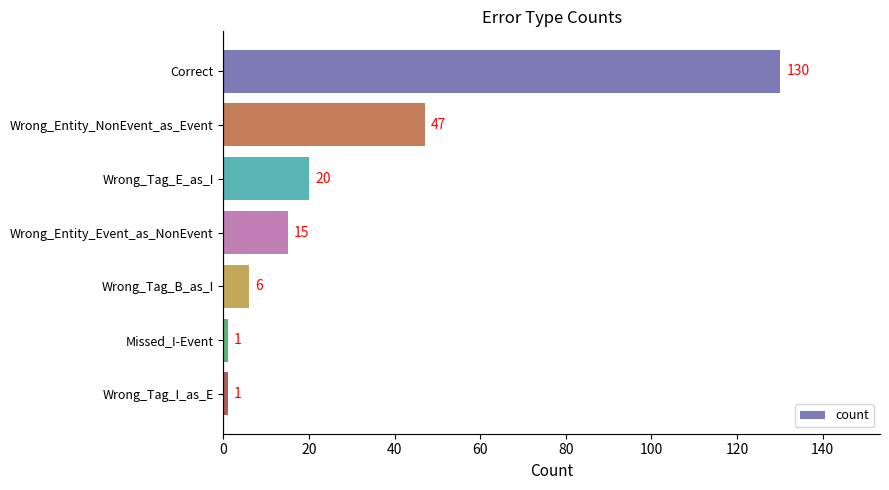

How many data points are less than 15?

3